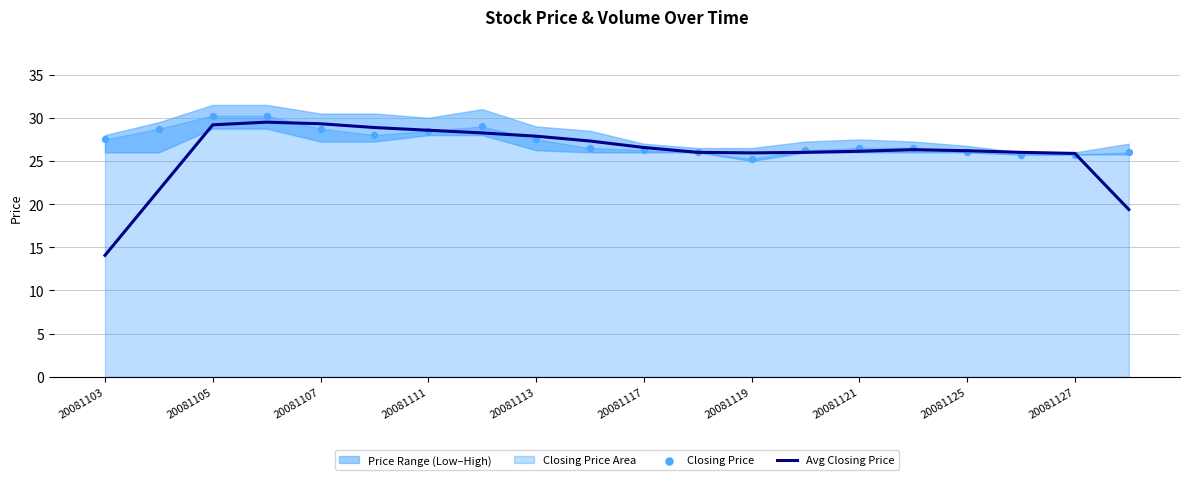

What is the maximum value for Avg Closing Price?

29.5